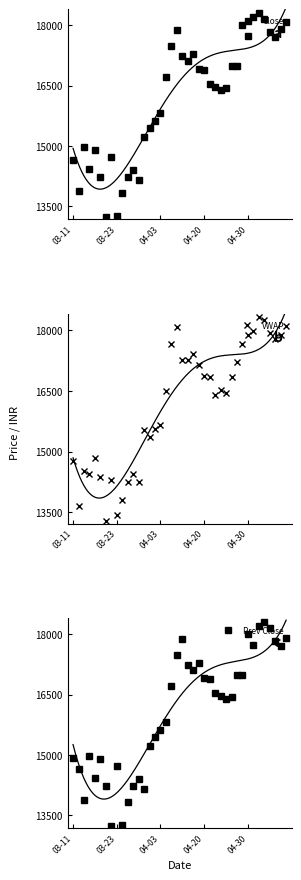

The value of Close at 5 is 8229.8. True or false?

False